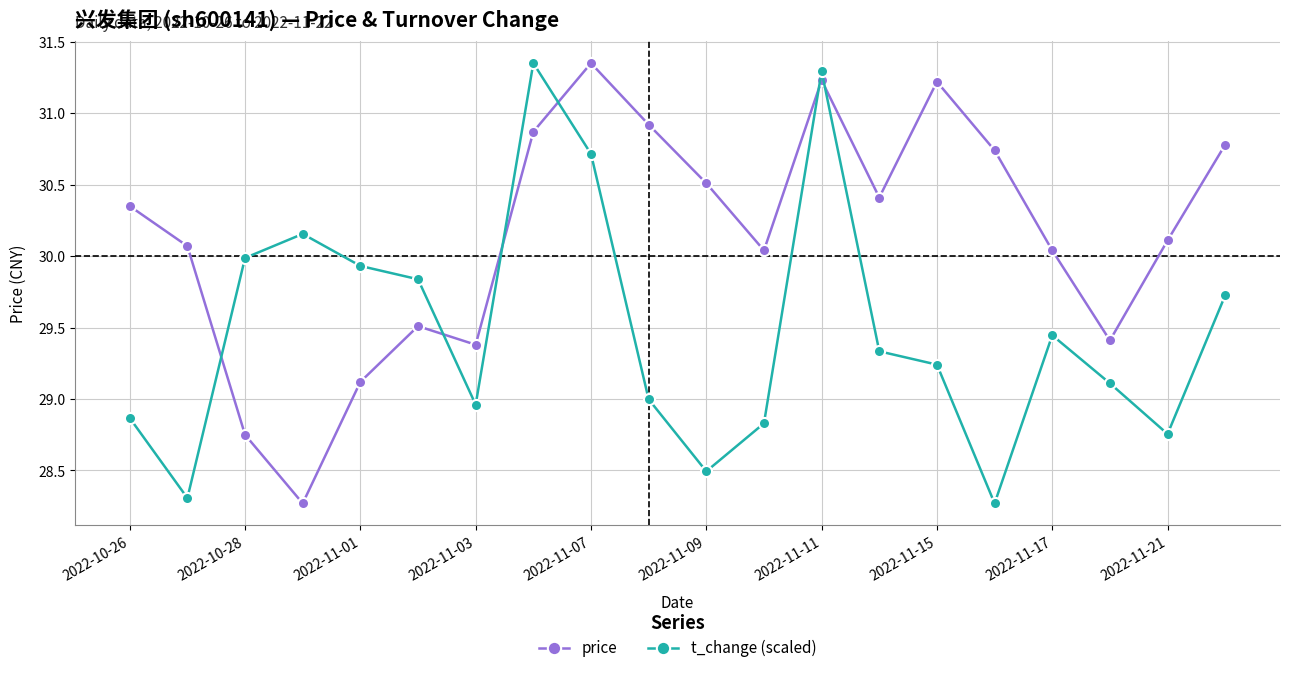

List the series in order of their overall mean, lowest first.

t_change (scaled), price